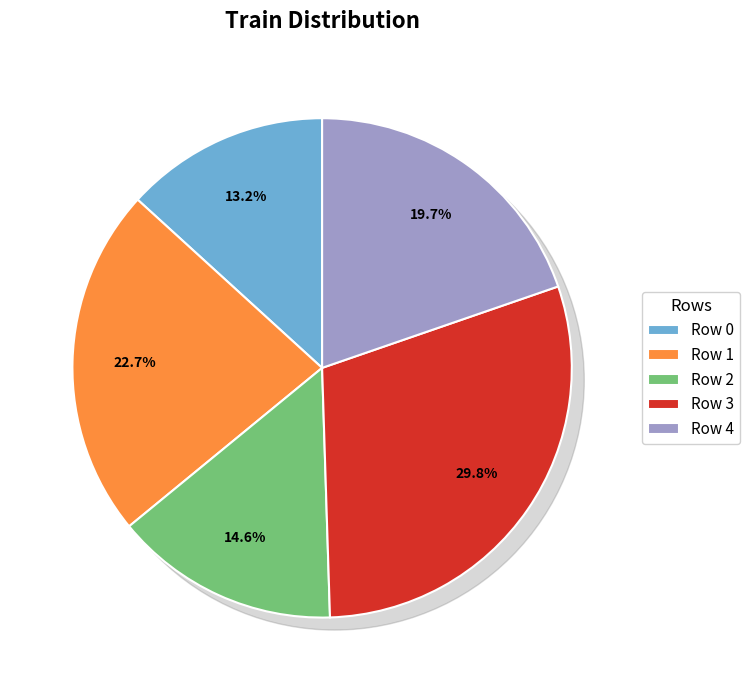

What percentage is the 3 slice, to the nearest percent?

30%